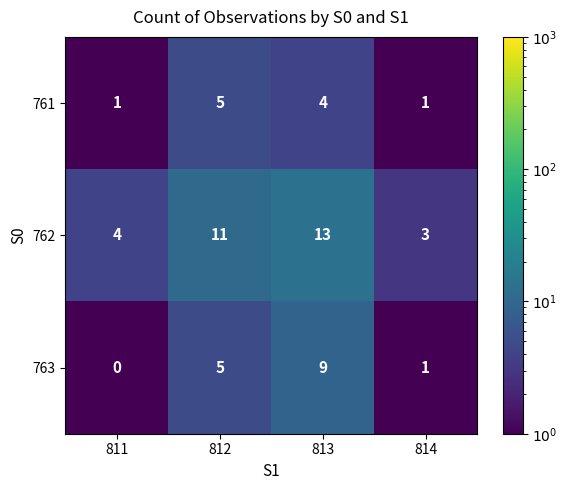

Which series has the largest total across all categories?

762